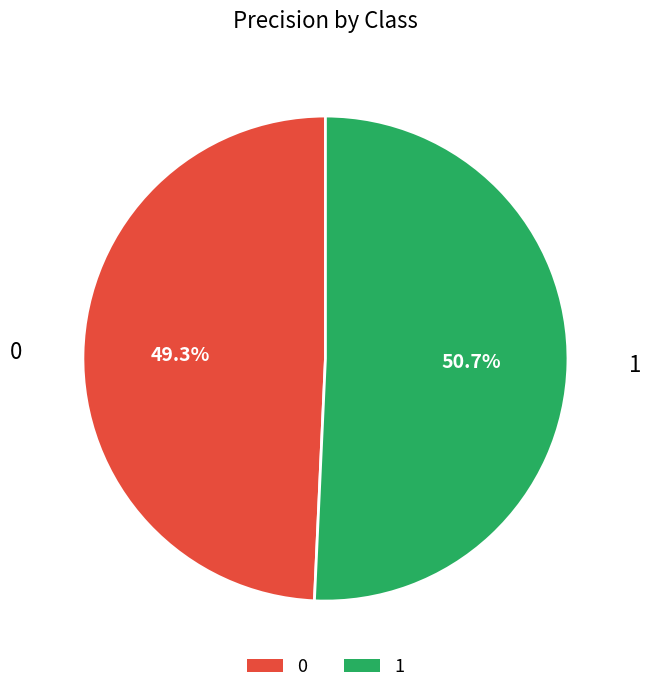

To the nearest percent, what percentage of the pie is 0?

49%